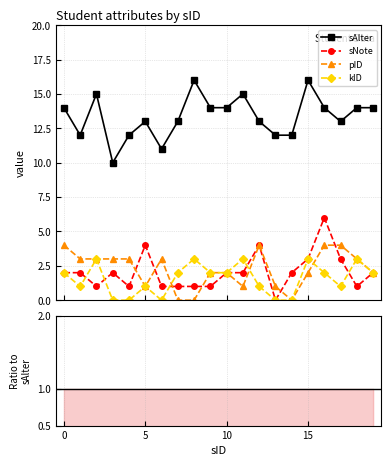

After their last crossing, which series has the higher values: pID or kID?

pID